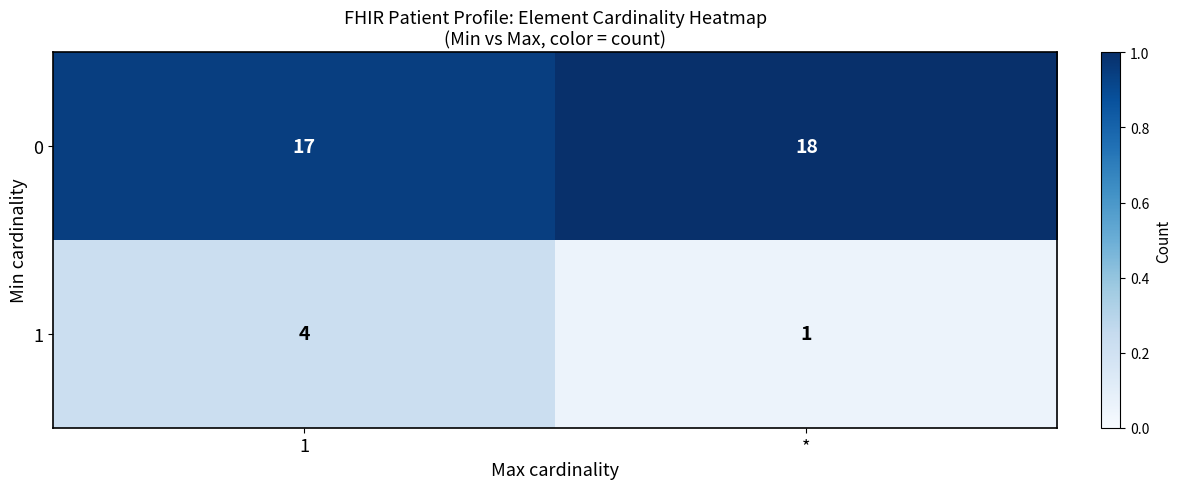

How many data points does each series have?

2